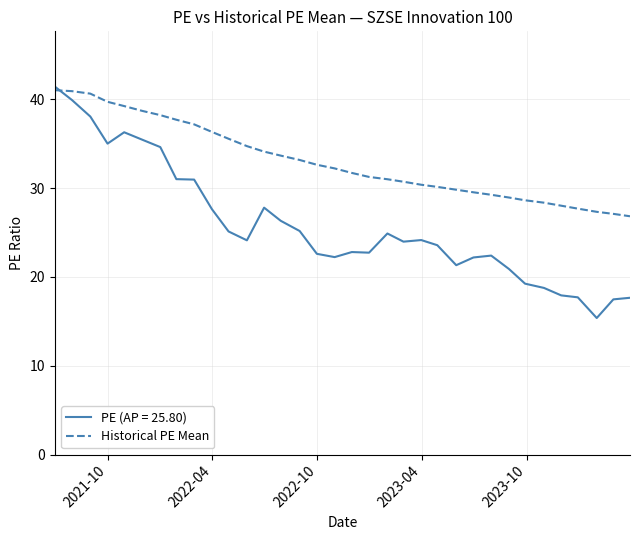

Which series has the widest spread of values?

PE (AP = 25.80)